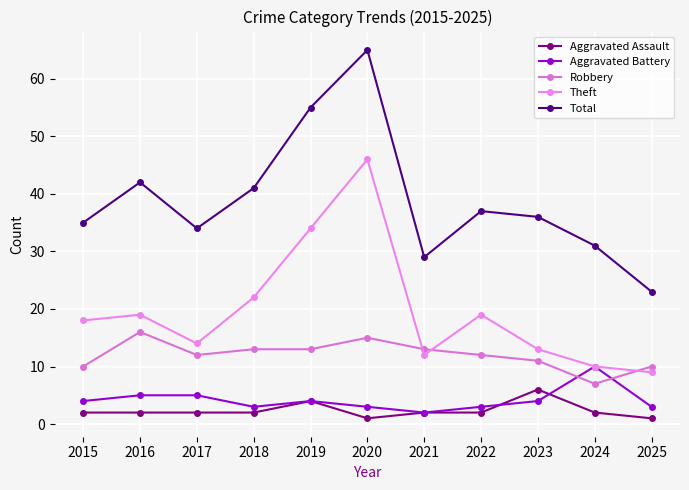

Rank the series at 2023 from highest to lowest value.

Total, Theft, Robbery, Aggravated Assault, Aggravated Battery